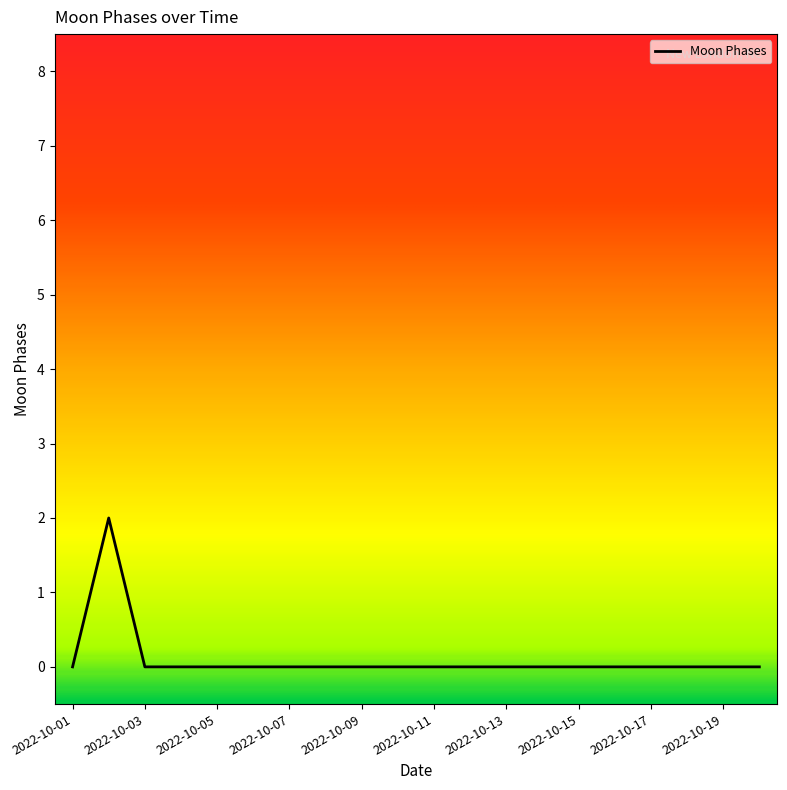

Does the chart display data point markers on the line(s)?

No